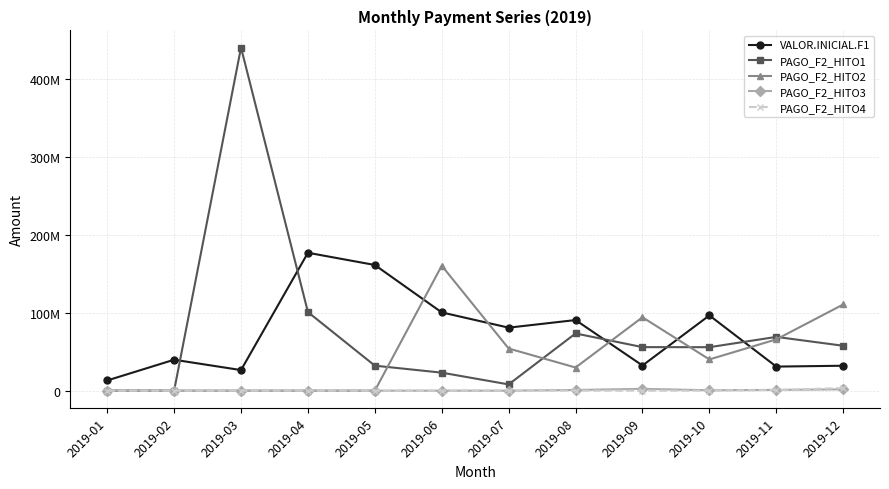

Reading right to left, list all the values displayed in this chart.

VALOR.INICIAL.F1: 31992375.5	30889039.6	96569065.5	32269326.0	90607045.1	80851657.3	100412415.7	161245002.7	176940142.0	26419973.9	39691874.5	13105734.3
PAGO_F2_HITO1: 57631282.7	68993499.7	55777243.9	55864216.7	73411687.8	8029539.8	23112411.5	32080408.0	100817841.0	440227603.0	0.0	0.0
PAGO_F2_HITO2: 110595086.3	65796095.8	40081342.9	94155827.8	29703160.8	54078546.2	160340221.2	0.0	0.0	0.0	0.0	0.0
PAGO_F2_HITO3: 1710956.1	1007548.8	522998.0	2337796.4	888362.6	0.0	0.0	0.0	0.0	0.0	0.0	0.0
PAGO_F2_HITO4: 3359850.4	789006.3	0.0	0.0	0.0	0.0	0.0	0.0	0.0	0.0	0.0	0.0